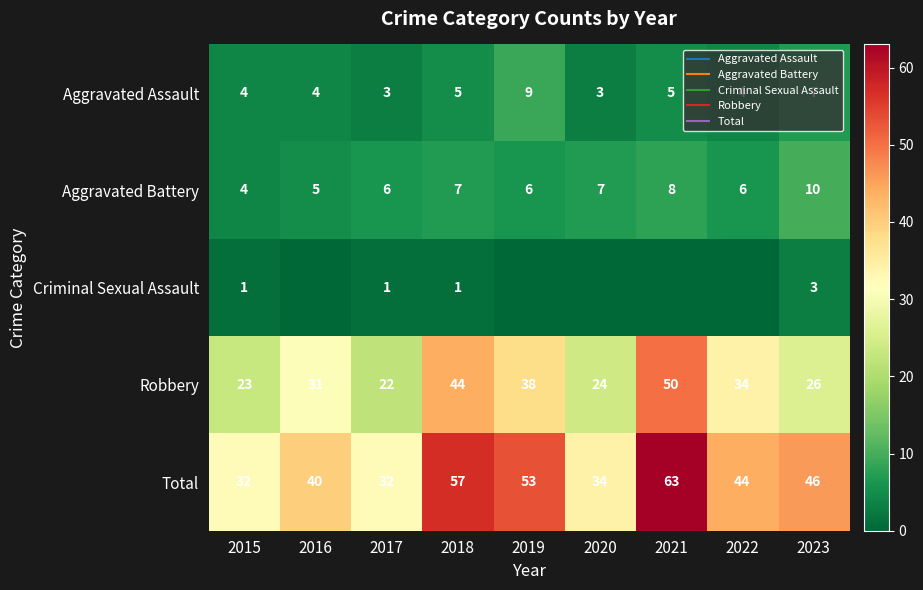

At how many categories does at least one series exceed 16?

9